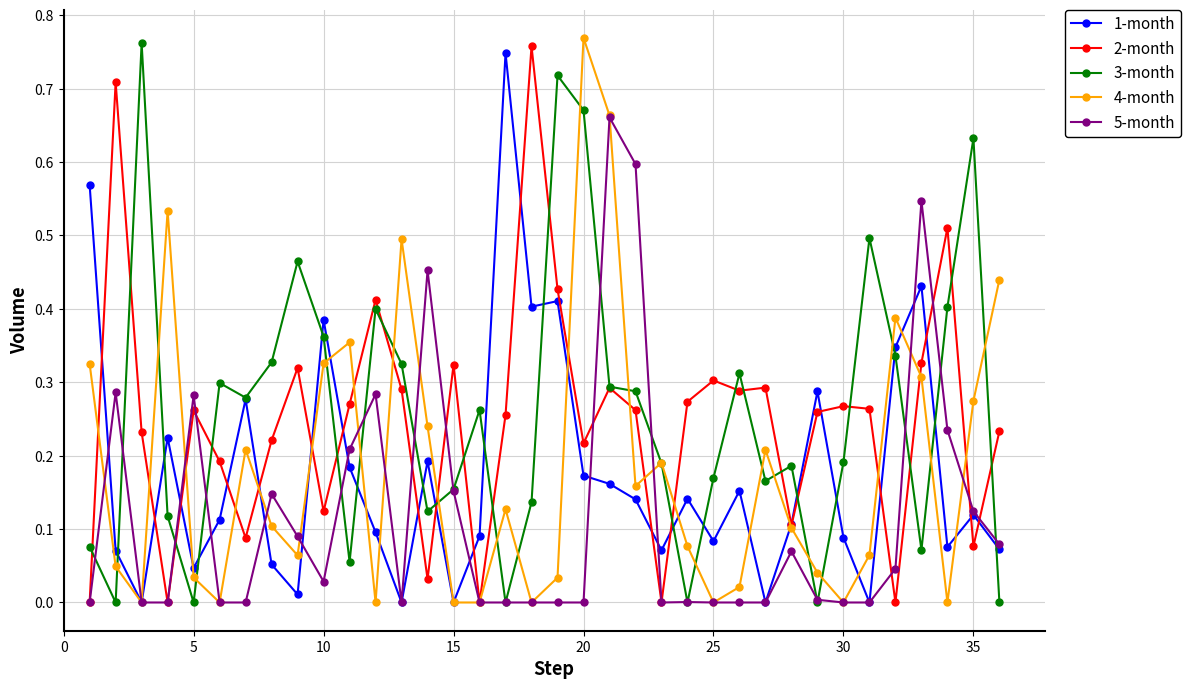

True or false: 3-month has more than 2 points higher than both neighbors.

True